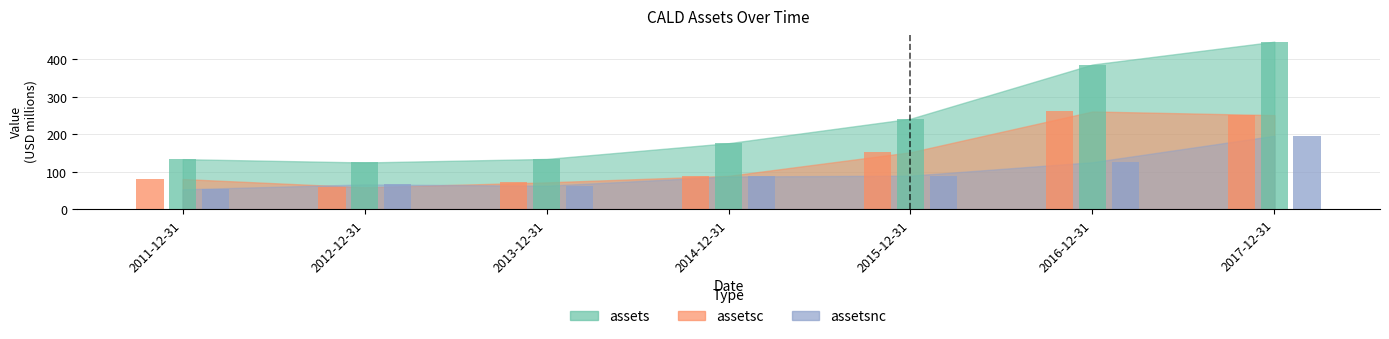

What is the label of the 3rd bar from the right?

2015-12-31